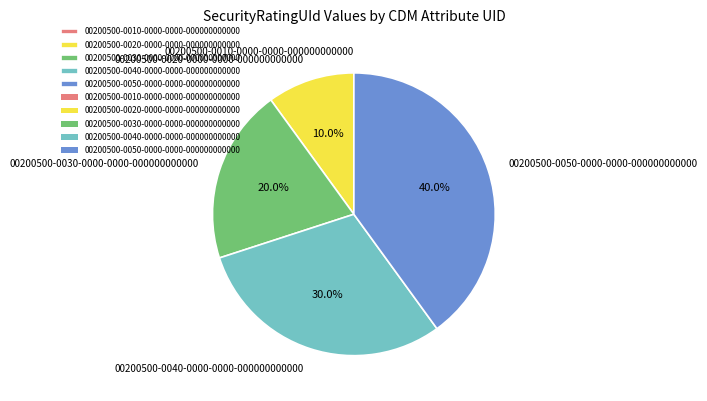

Does 00200500-0030-0000-0000-000000000000 represent more than half of the total?

No